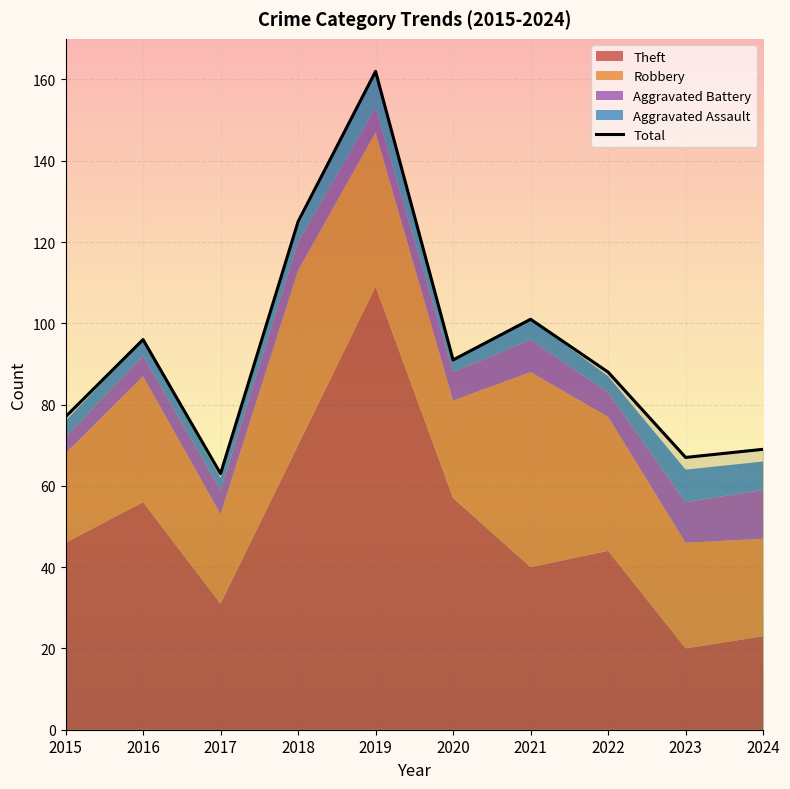

Which series has the largest total across all categories?

Total